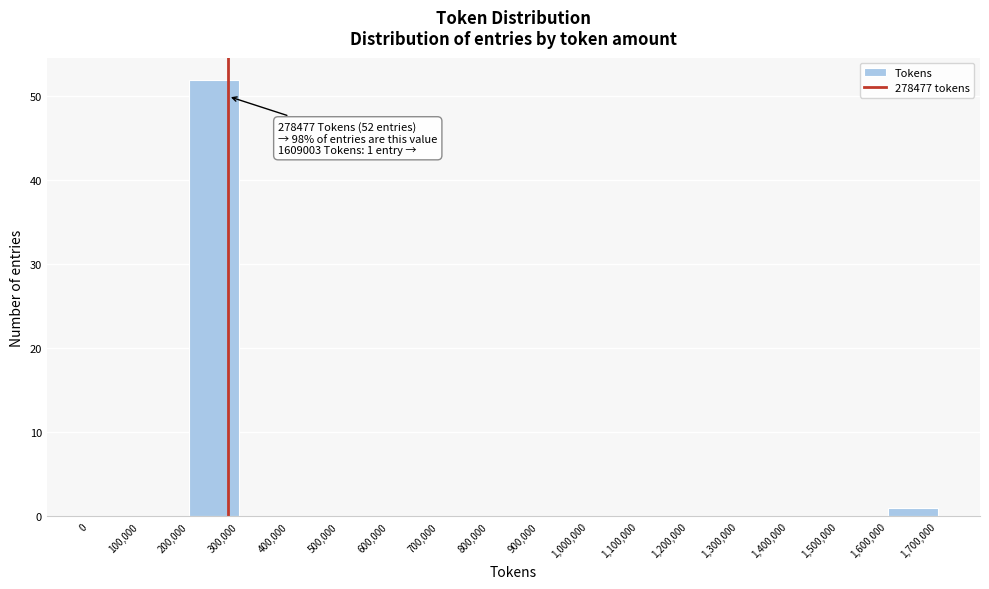

Over which range of the x-axis is the bar tallest?

200,000 to 300,000